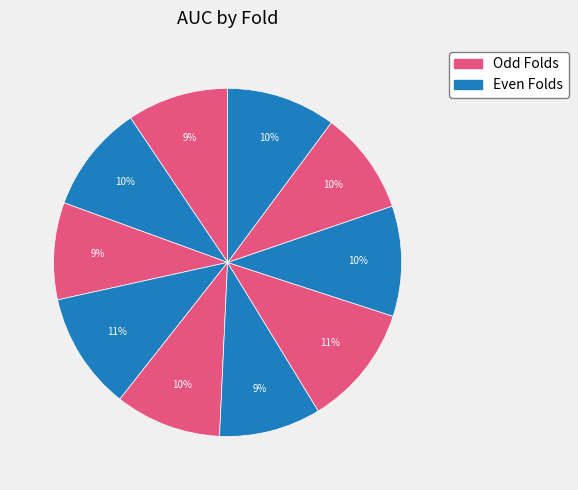

Is there any slice that represents more than half of the pie?

No